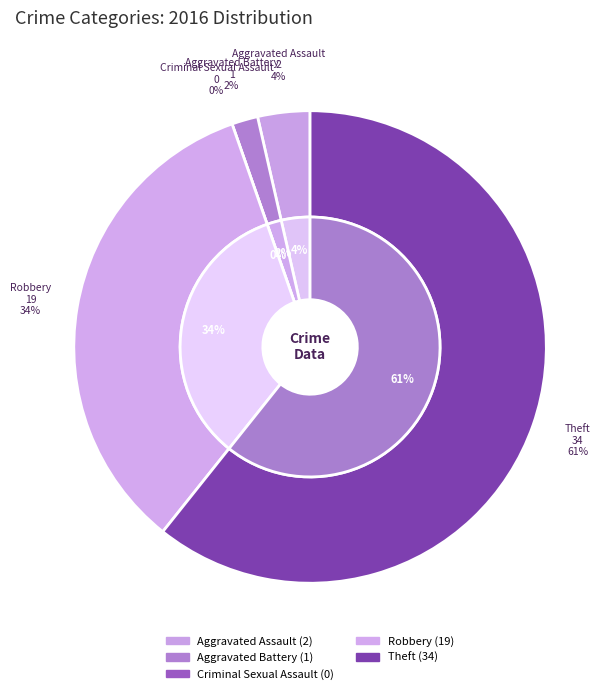

What is the majority slice?

Theft